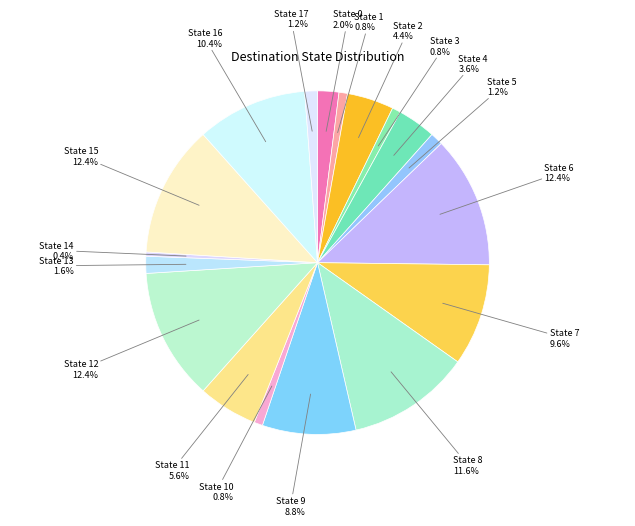

Which category has the biggest portion of the pie?

State 6